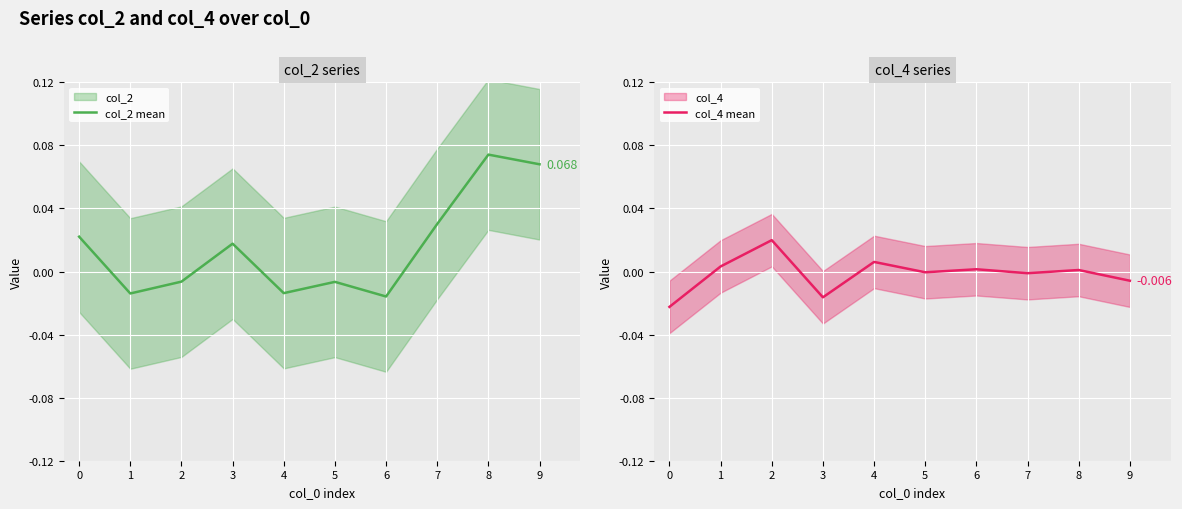

Between 5 and 9, which series saw the biggest shift?

col_2 mean